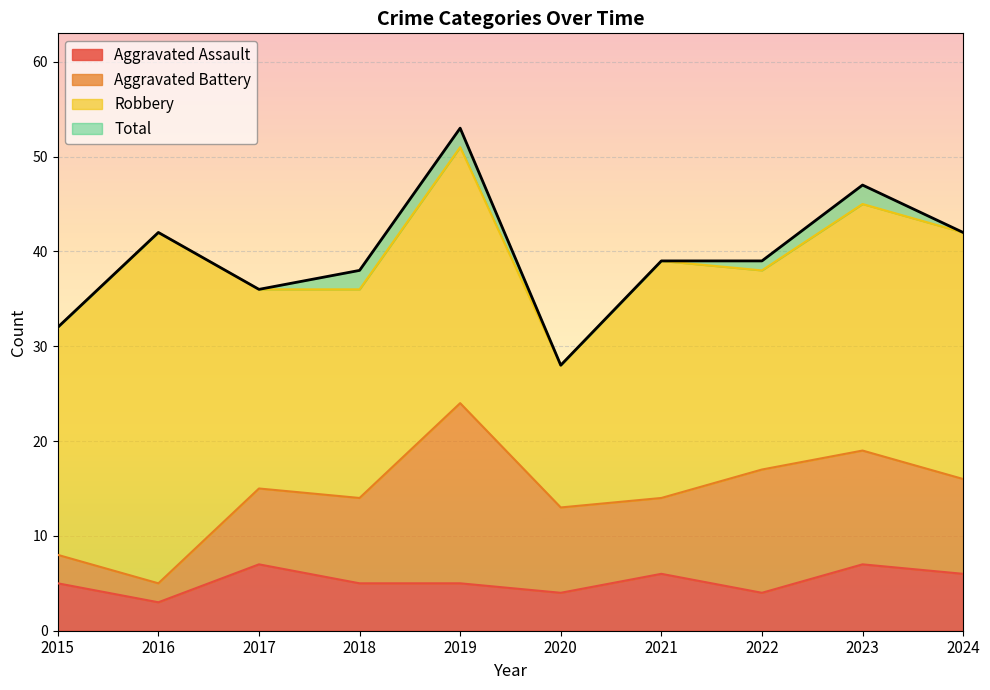

The value of Total at 2020 is 41. True or false?

False